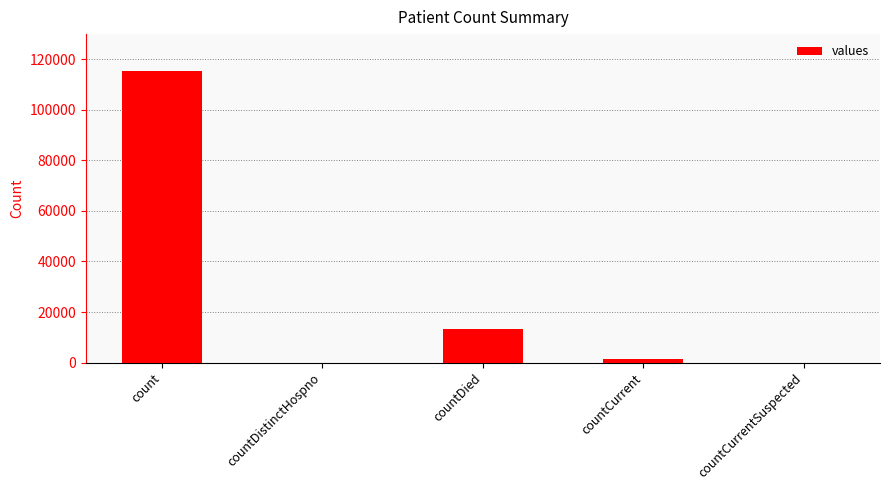

What is the sum of all values?

130105